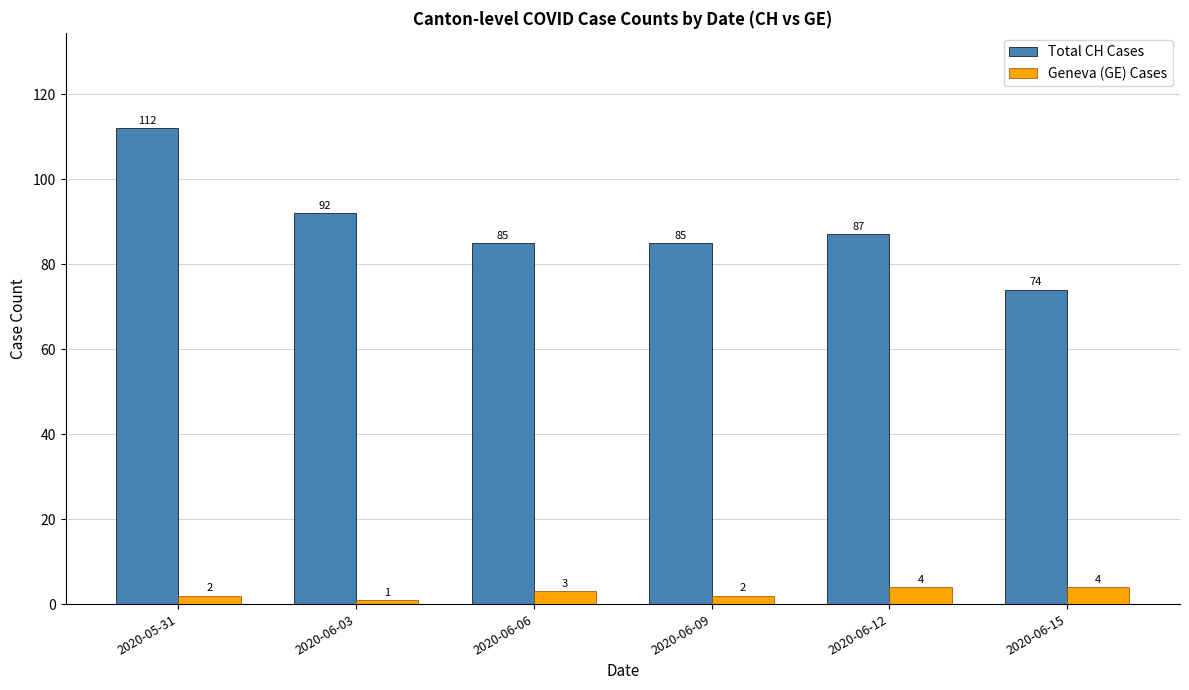

What is the value of the Total CH Cases bar at the 1st from the left?

112